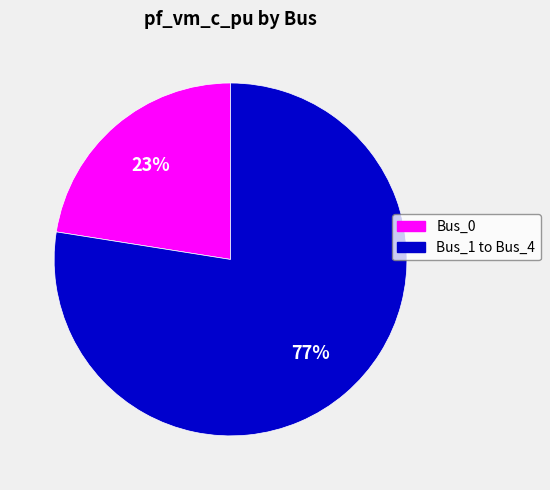

To the nearest percent, what is the average slice percentage?

50%